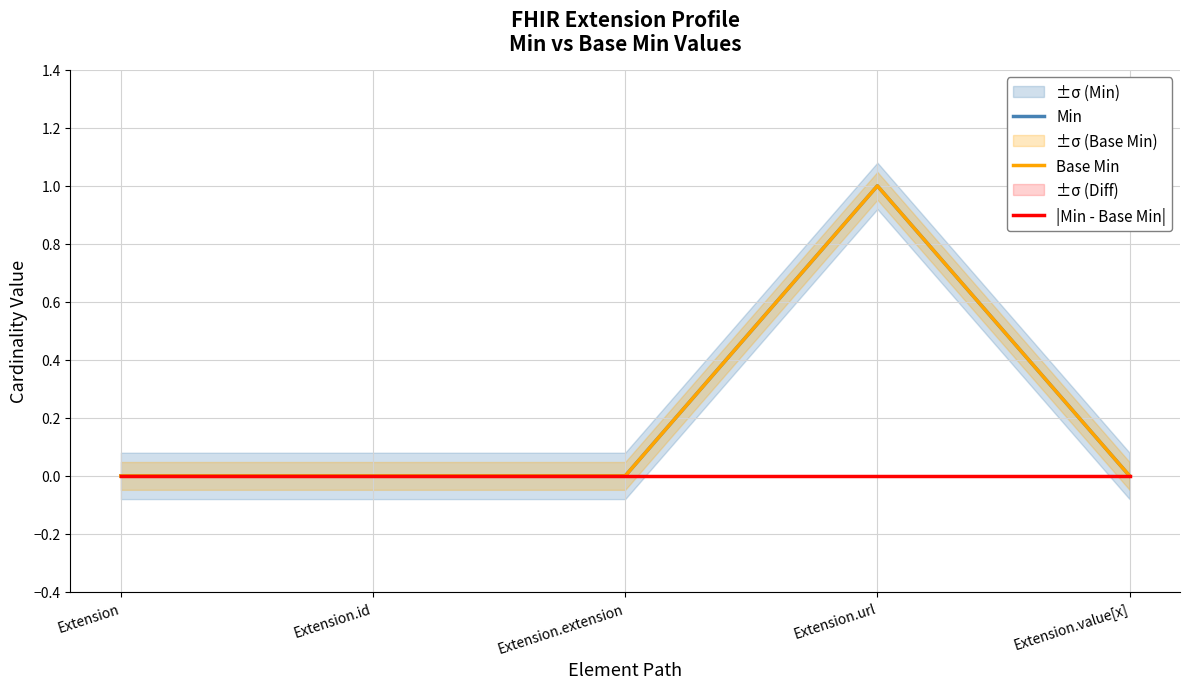

Rank the categories by |Min - Base Min| value from lowest to highest.

Extension, Extension.id, Extension.extension, Extension.url, Extension.value[x]